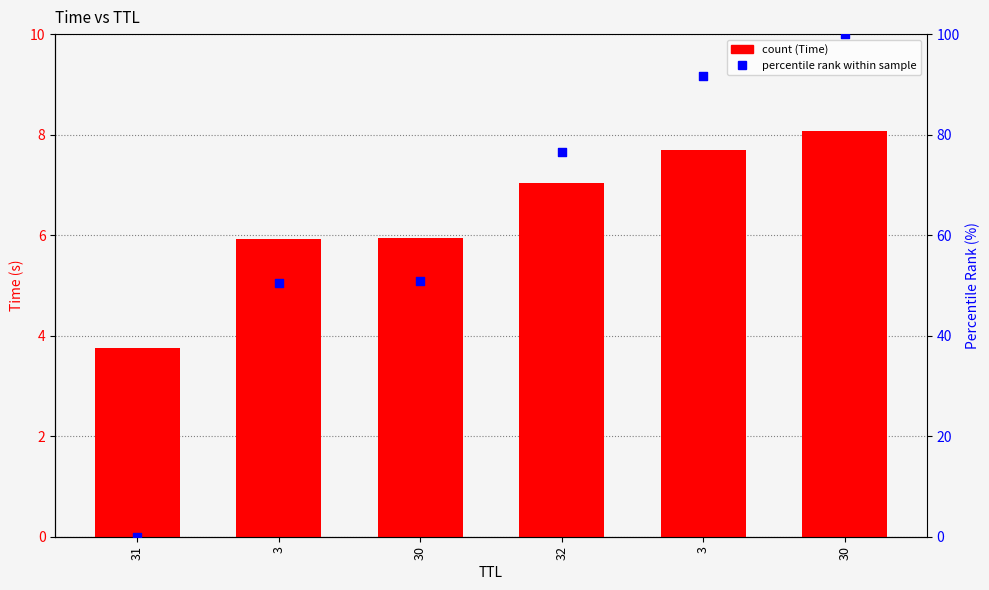

Which series has the widest spread of Y values?

Percentile rank